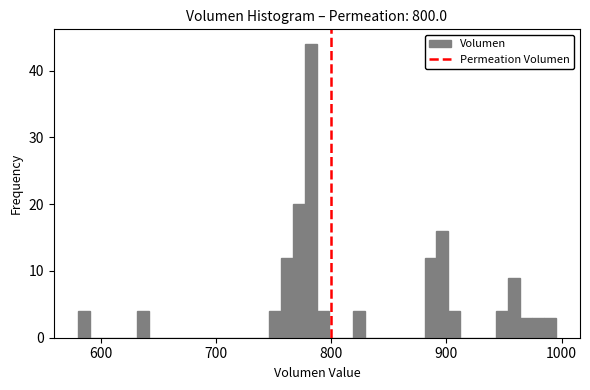

Read against the x-axis, roughly where is the centre of the tallest bar?

780